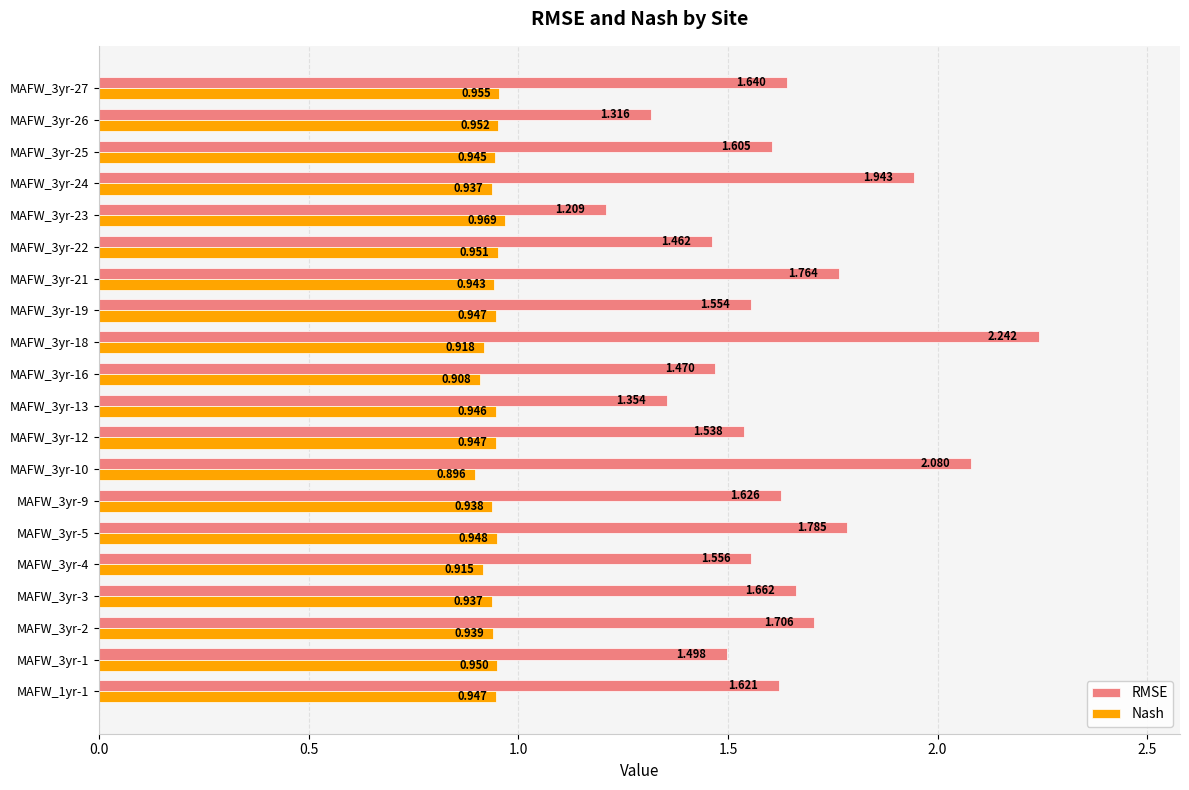

At which label does RMSE reach its minimum?

MAFW_3yr-23